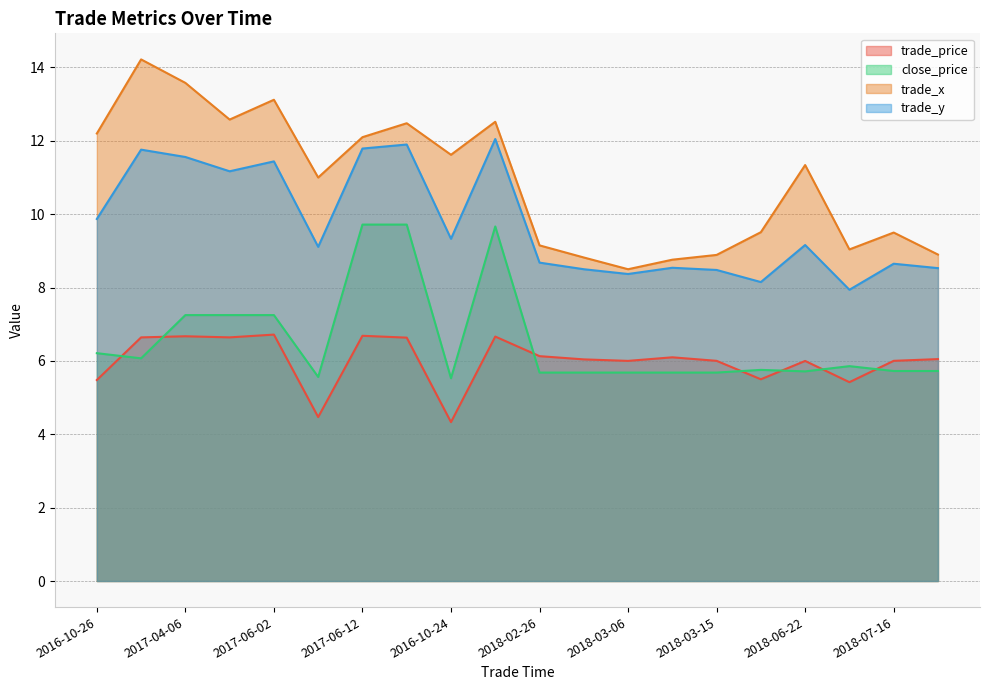

Reading left to right, list all the values displayed in this chart.

trade_price: 5.5	6.6	6.7	6.6	6.7	4.5	6.7	6.6	4.3	6.7	6.1	6.0	6.0	6.1	6.0	5.5	6.0	5.4	6.0	6.0
close_price: 6.2	6.1	7.2	7.2	7.2	5.6	9.7	9.7	5.5	9.7	5.7	5.7	5.7	5.7	5.7	5.8	5.7	5.9	5.7	5.7
trade_x: 12.2	14.2	13.6	12.6	13.1	11.0	12.1	12.5	11.6	12.5	9.2	8.8	8.5	8.8	8.9	9.5	11.3	9.0	9.5	8.9
trade_y: 9.9	11.8	11.6	11.2	11.4	9.1	11.8	11.9	9.3	12.1	8.7	8.5	8.4	8.5	8.5	8.2	9.2	7.9	8.7	8.5